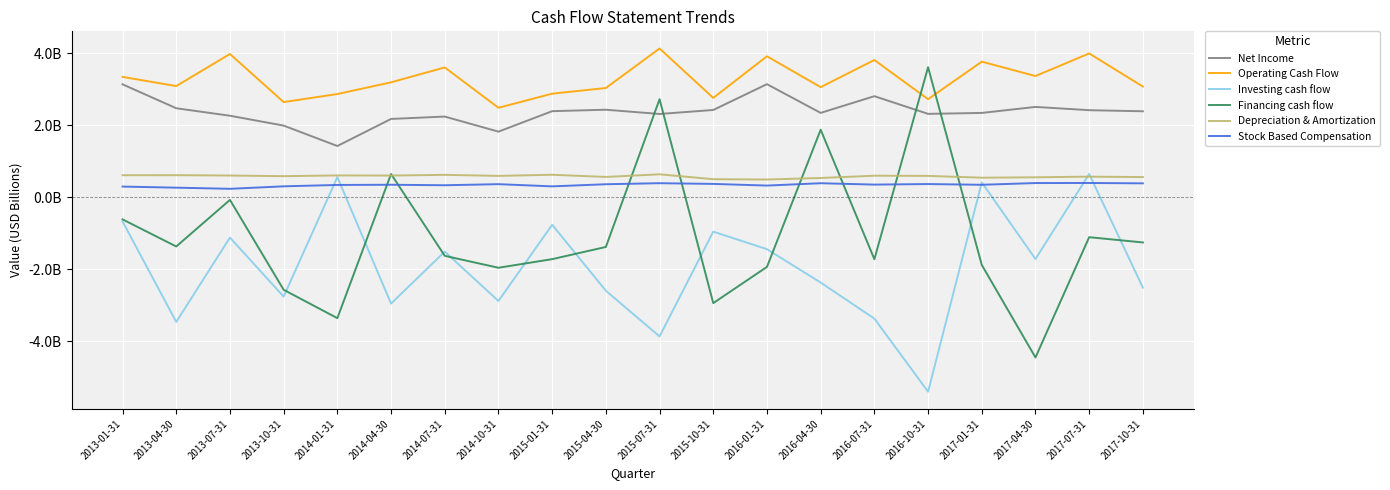

At 2015-07-31, list the series in order from largest to smallest.

Operating Cash Flow, Financing cash flow, Net Income, Depreciation & Amortization, Stock Based Compensation, Investing cash flow